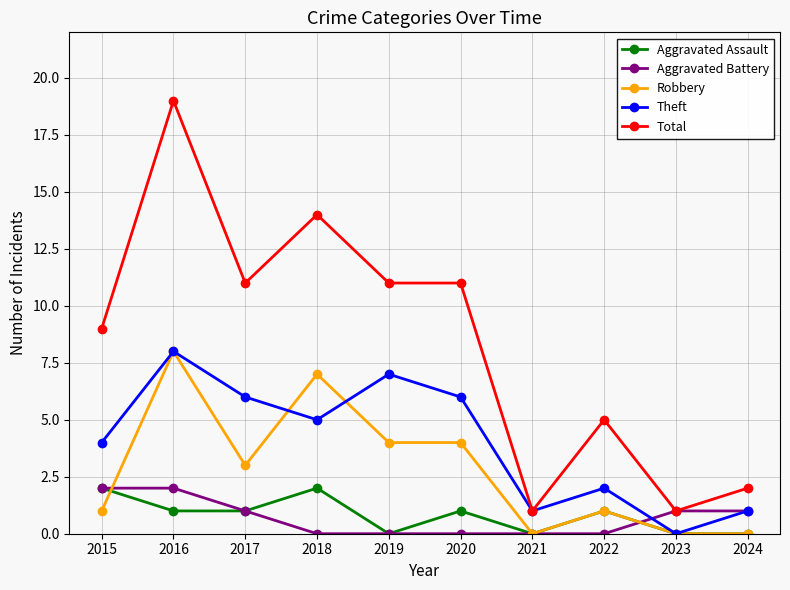

What is the approximate value of Robbery at 2019?

4